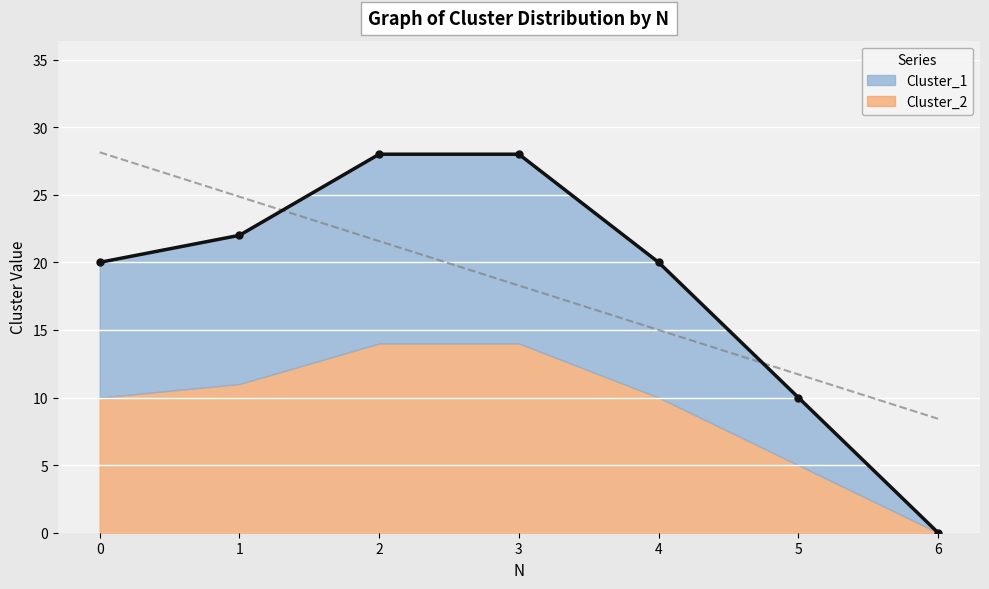

What is the value of the 1st point from the left?

20